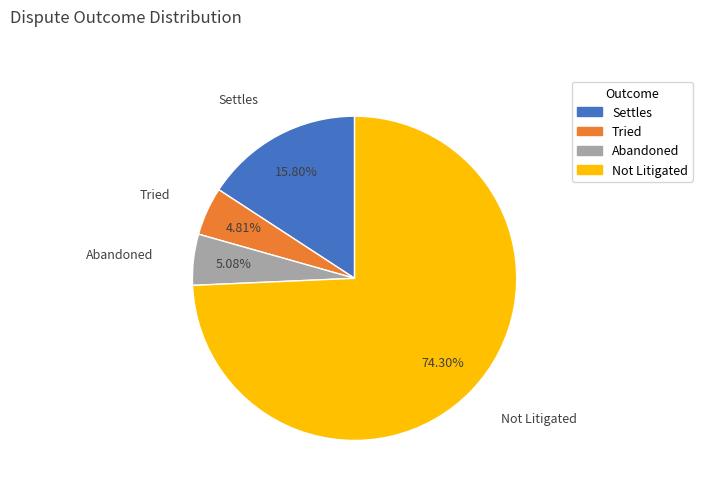

Is Not Litigated the majority of the pie?

Yes